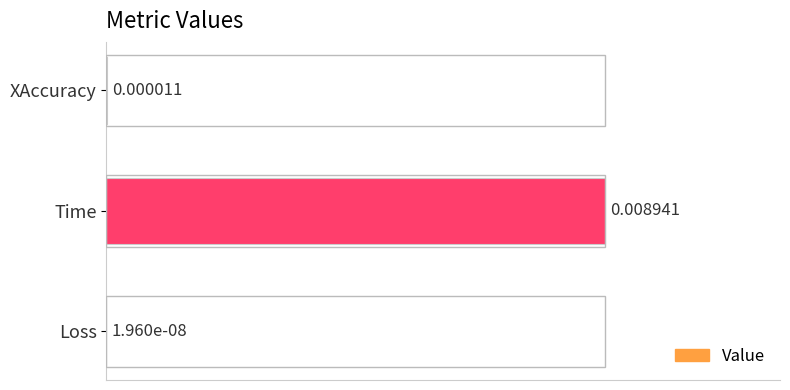

At which category does the chart reach its peak across all series?

Time